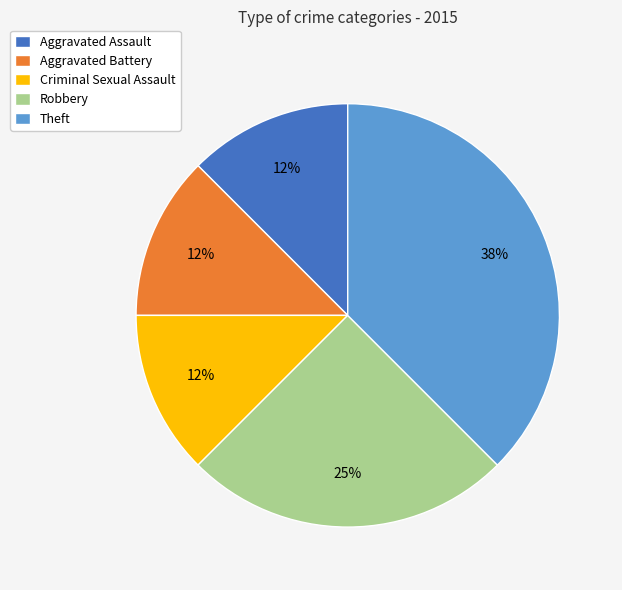

To the nearest percent, what is the average slice percentage?

20%